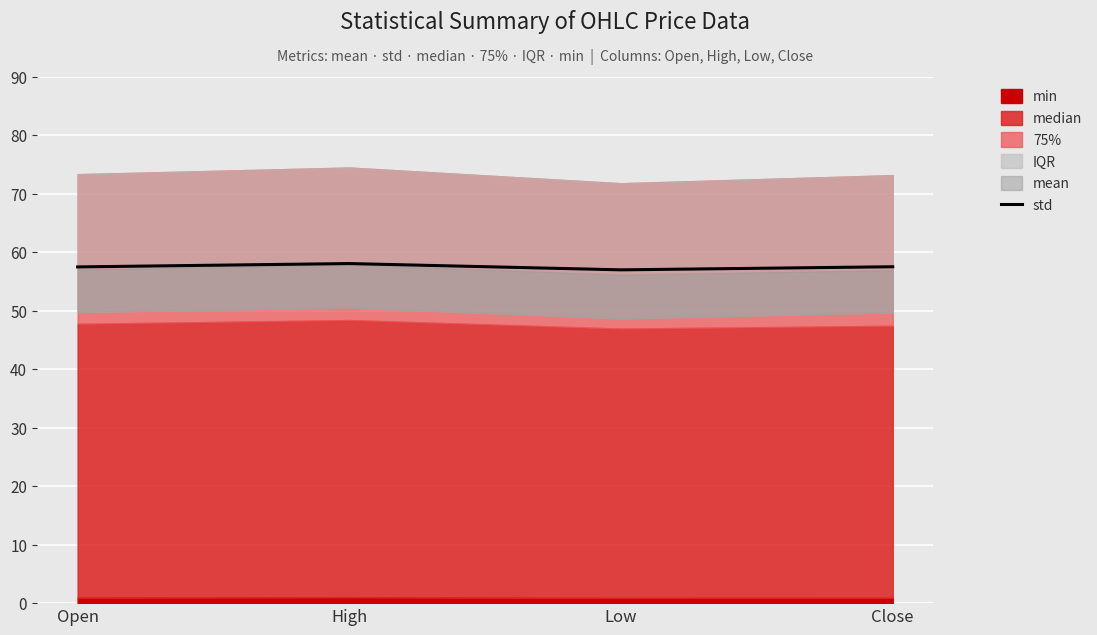

True or false: std has a value of 57.0 at Low.

True